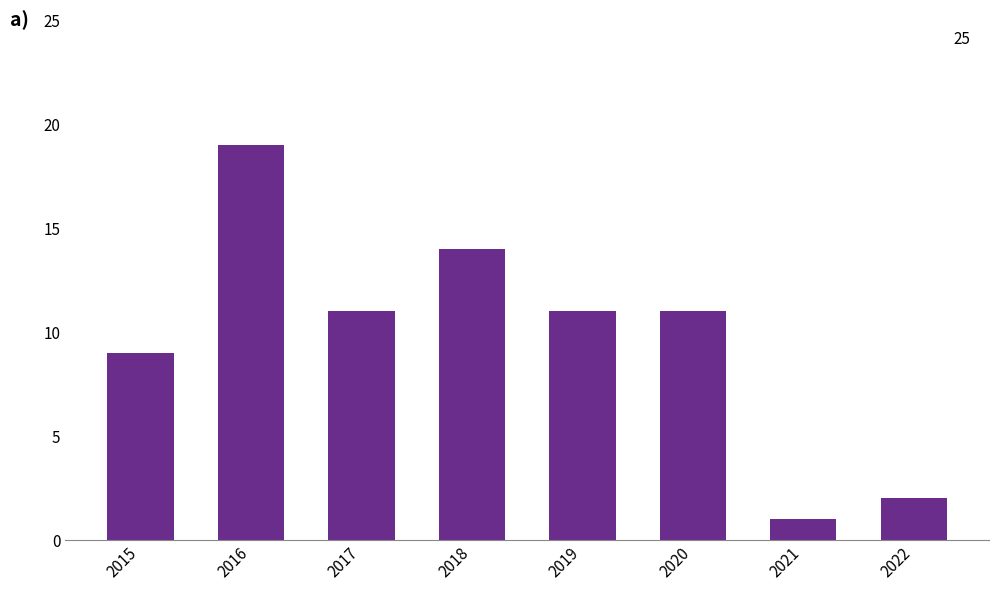

What is the difference between the values at 2019 and 2018?

3